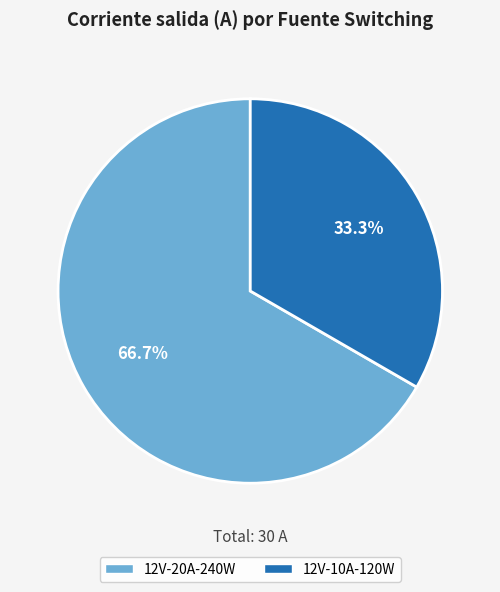

Is there a majority slice in this chart?

Yes